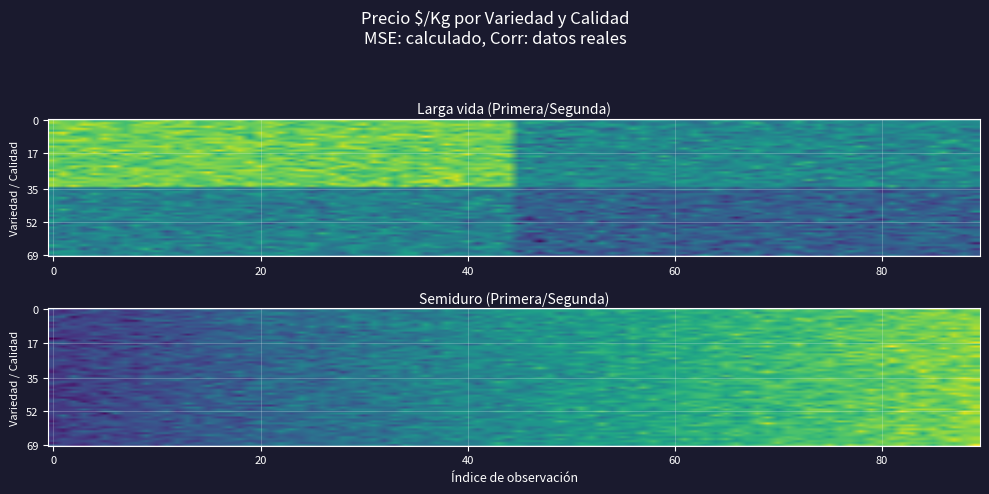

The Semiduro series shows 573 at 2. True or false?

False